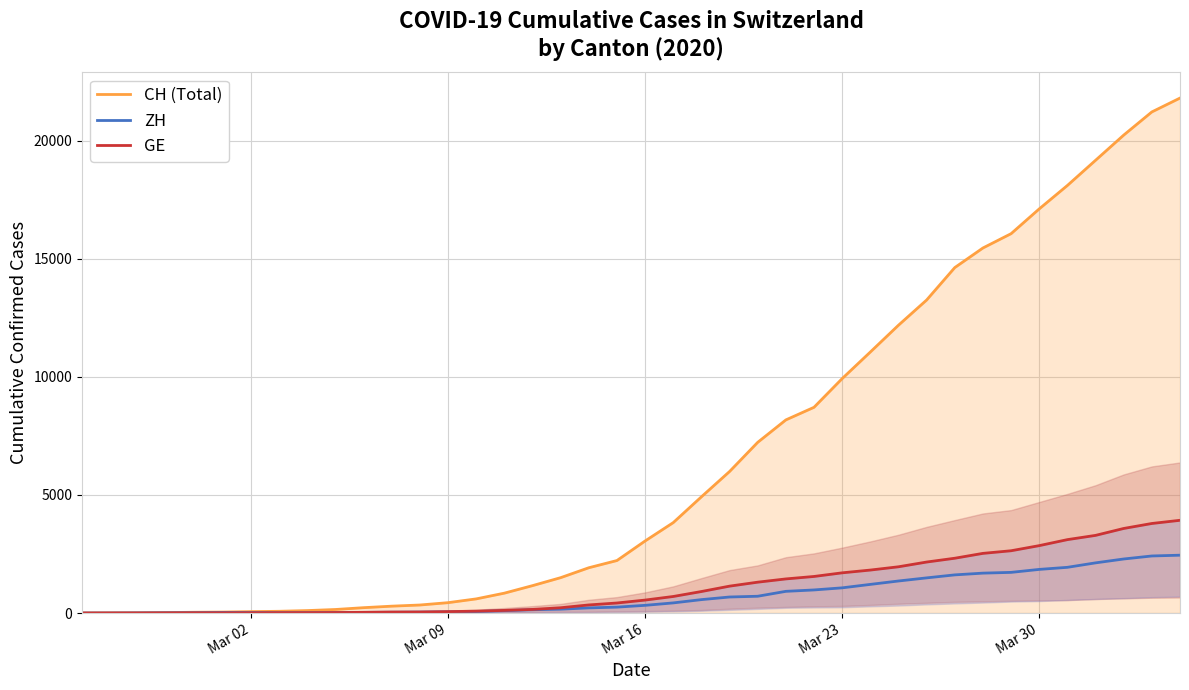

At how many categories does at least one series exceed 12574?

10